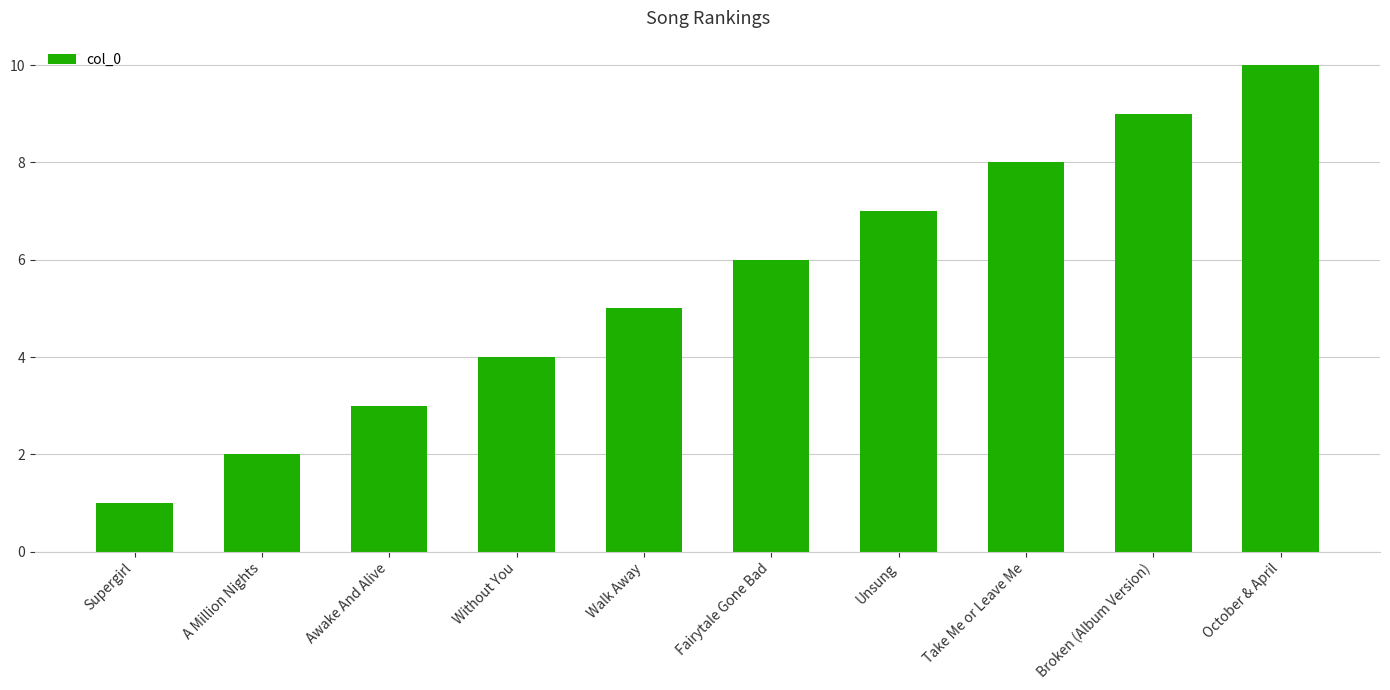

Which label corresponds to the smallest value in the chart?

Supergirl